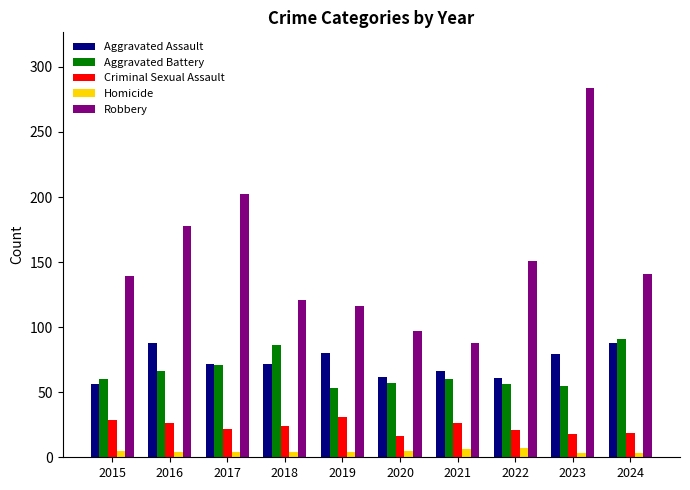

What is the spread (max minus min) of values at 2022?

144